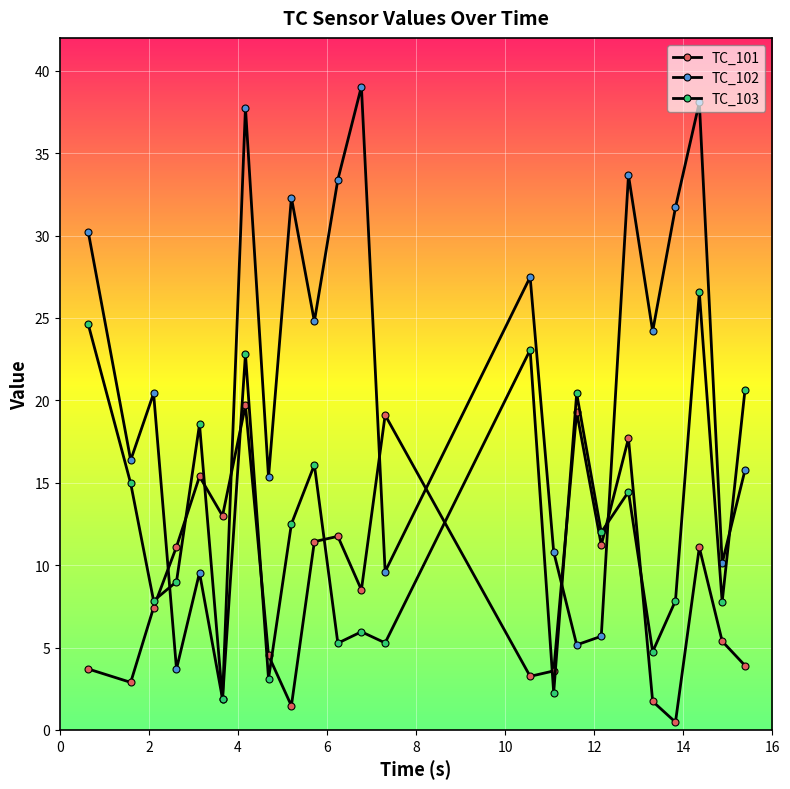

Does the chart have visible grid lines?

Yes